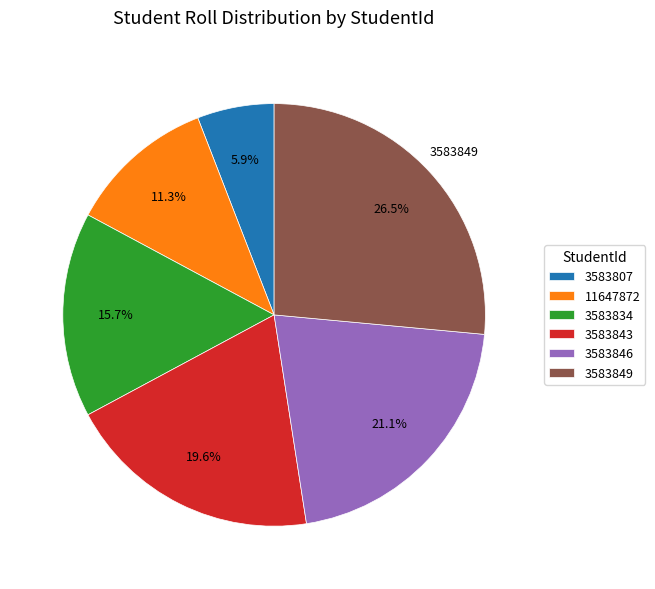

How much of the chart is everything except 11647872?

88.7%